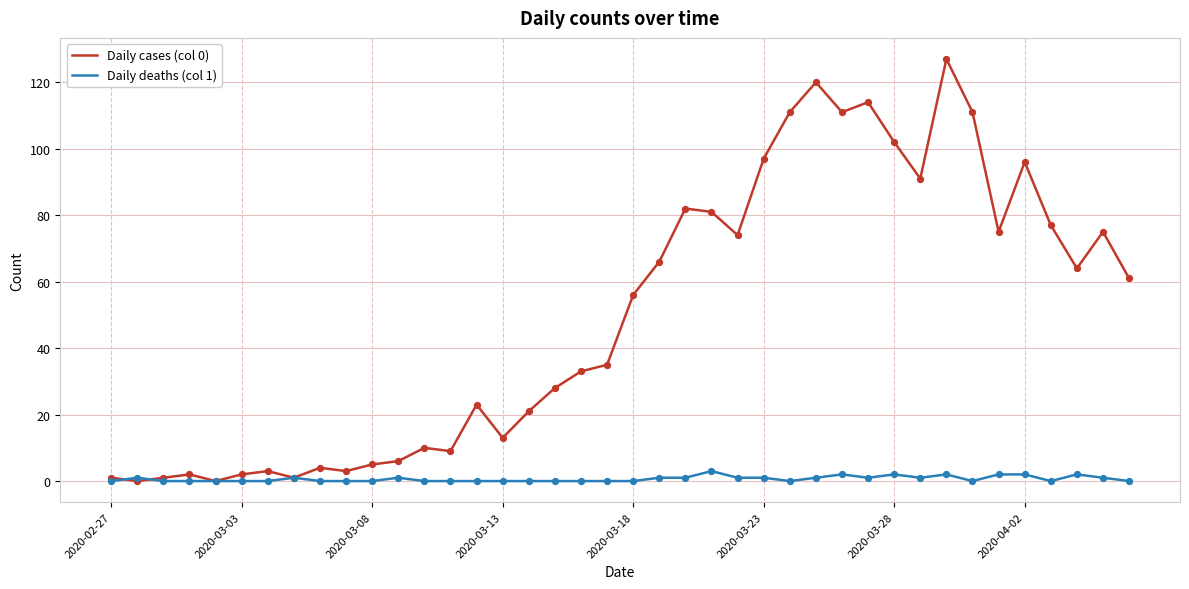

What are all the series names shown in the legend?

Daily cases (col 0), Daily deaths (col 1)